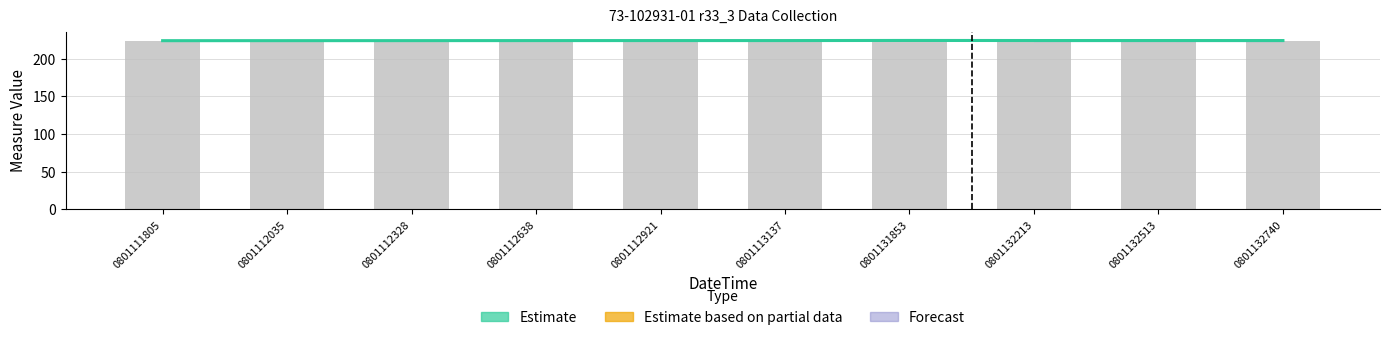

How many Measure values are between 224 and 225?

10